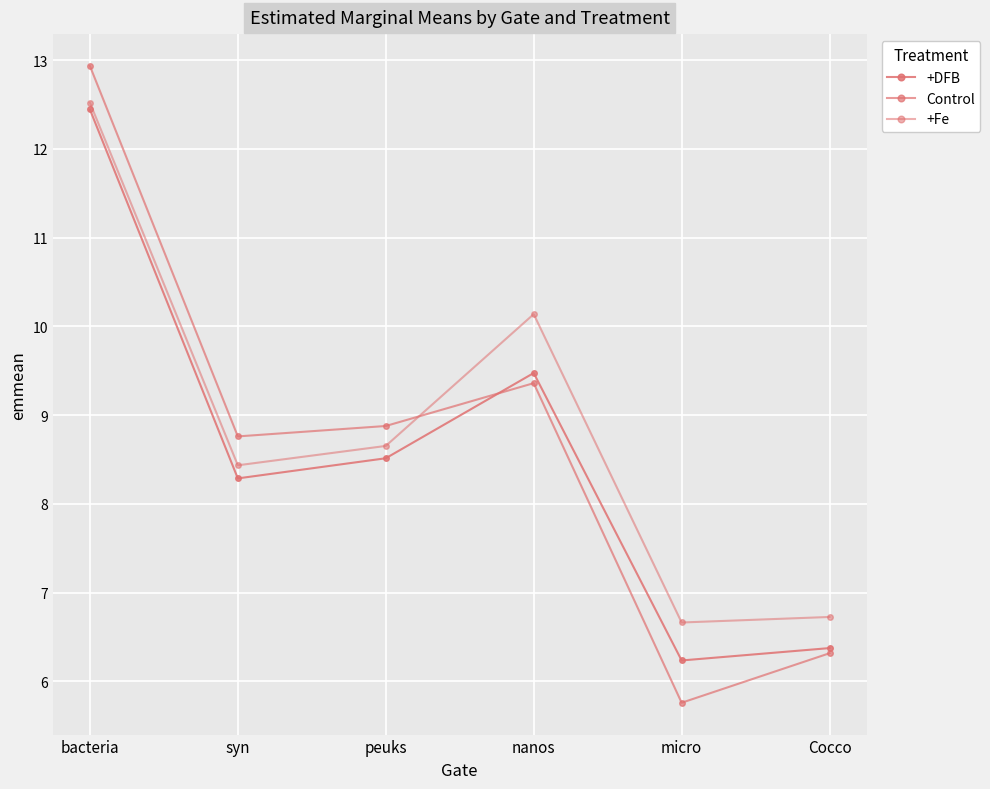

Between micro and peuks, which is larger?

peuks